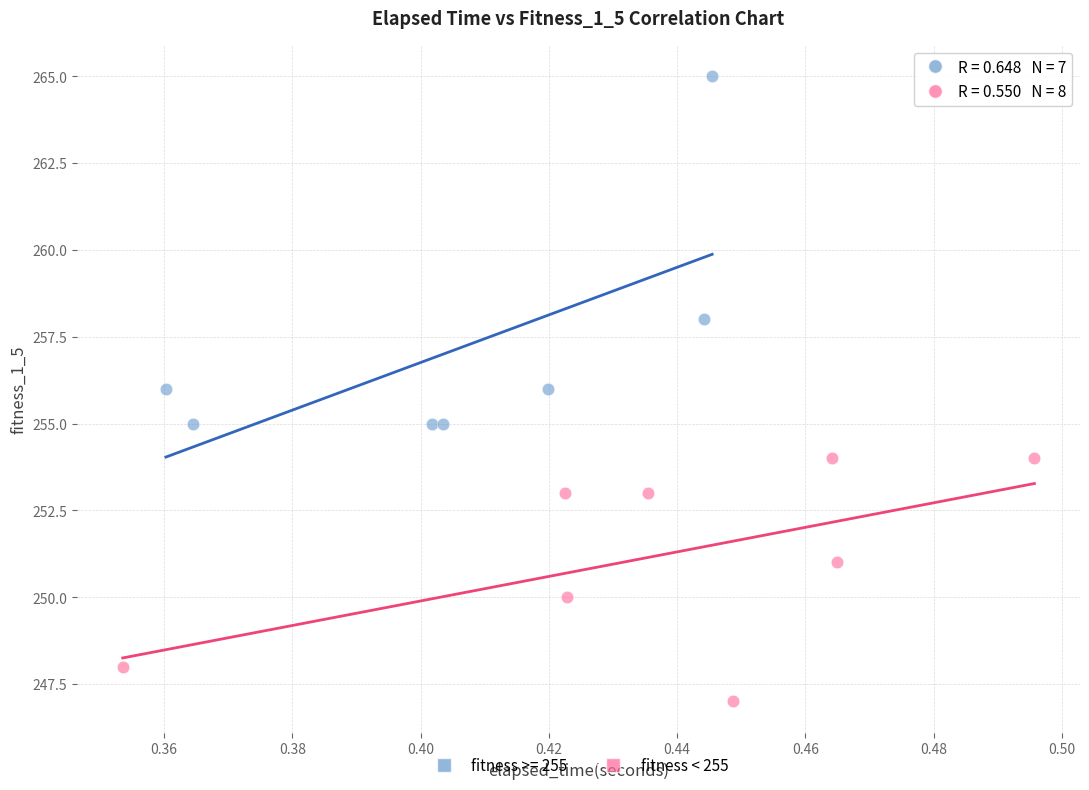

Which series has the largest Y range (max minus min)?

fitness >= 255